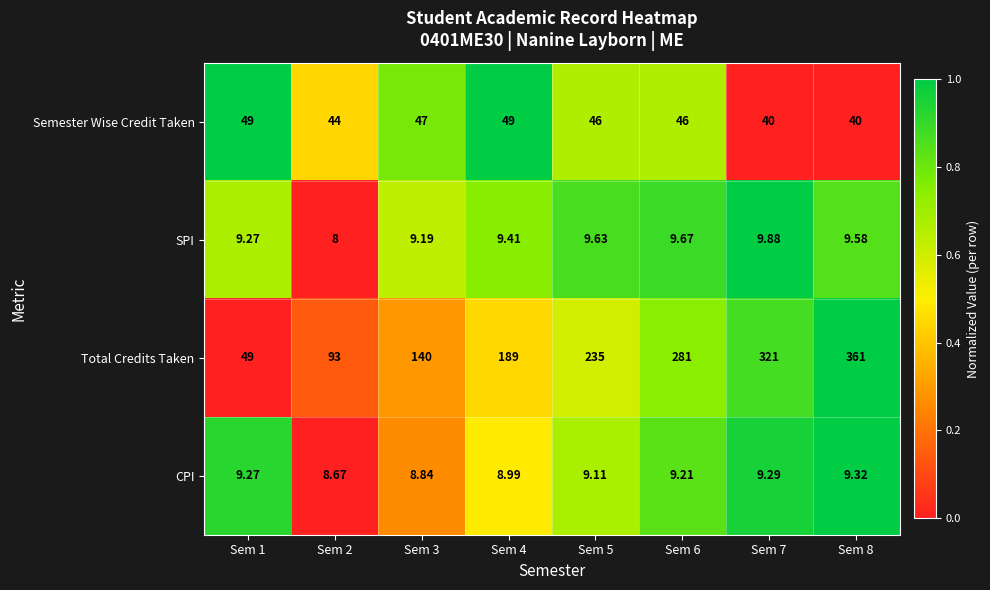

List the series in order of their peak value, highest first.

Total Credits Taken, Semester Wise Credit Taken, SPI, CPI